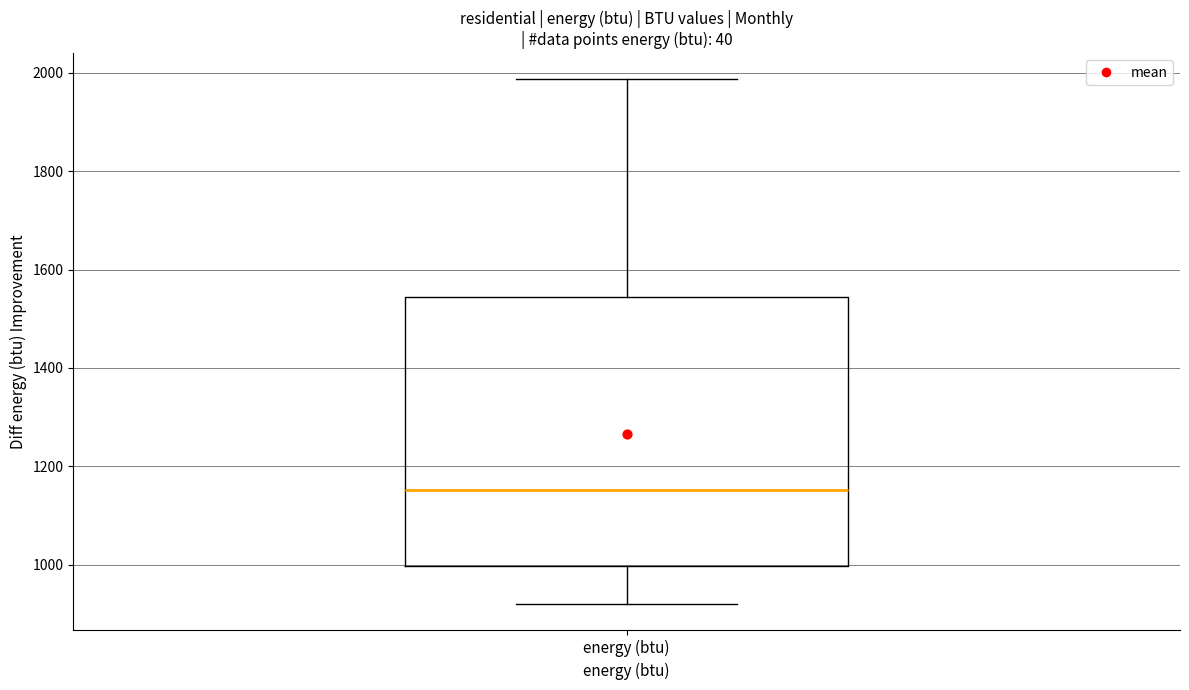

Transcribe this box plot: give where the median line is, the range the box spans, and where the two whiskers end, as read against the y-axis. The values are not printed on the chart, so give them approximately, as read against the axis.

median 1160, box 1000 to 1540, whiskers 920 to 1980